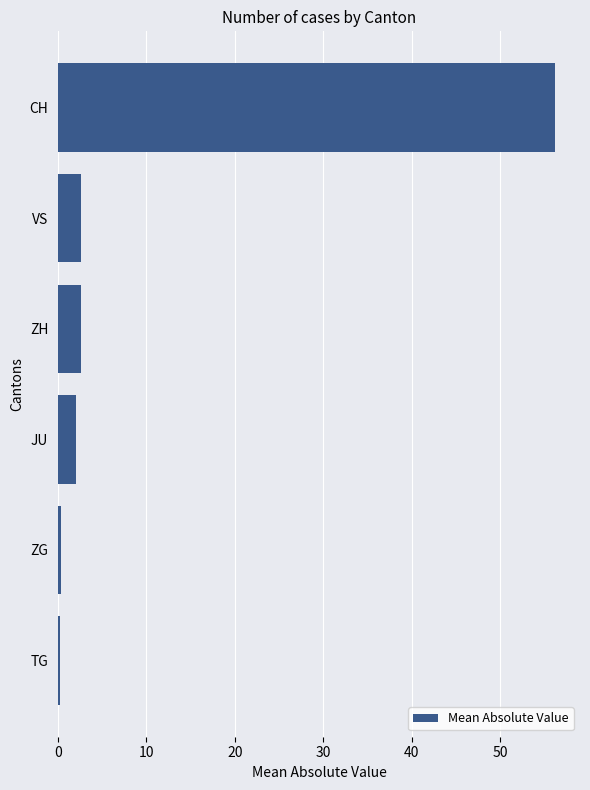

Which has a higher value, CH or VS?

CH